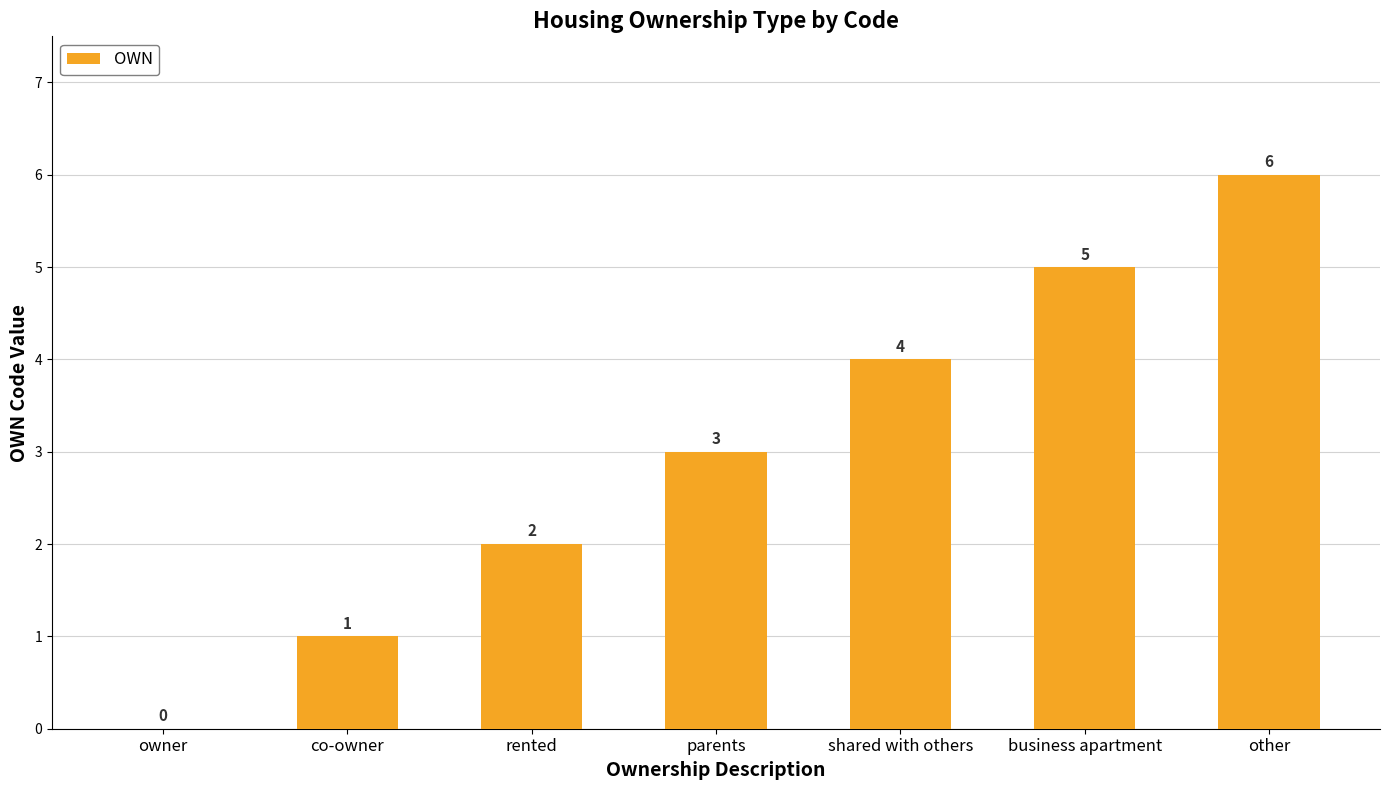

Which has a higher value, parents or business apartment?

business apartment